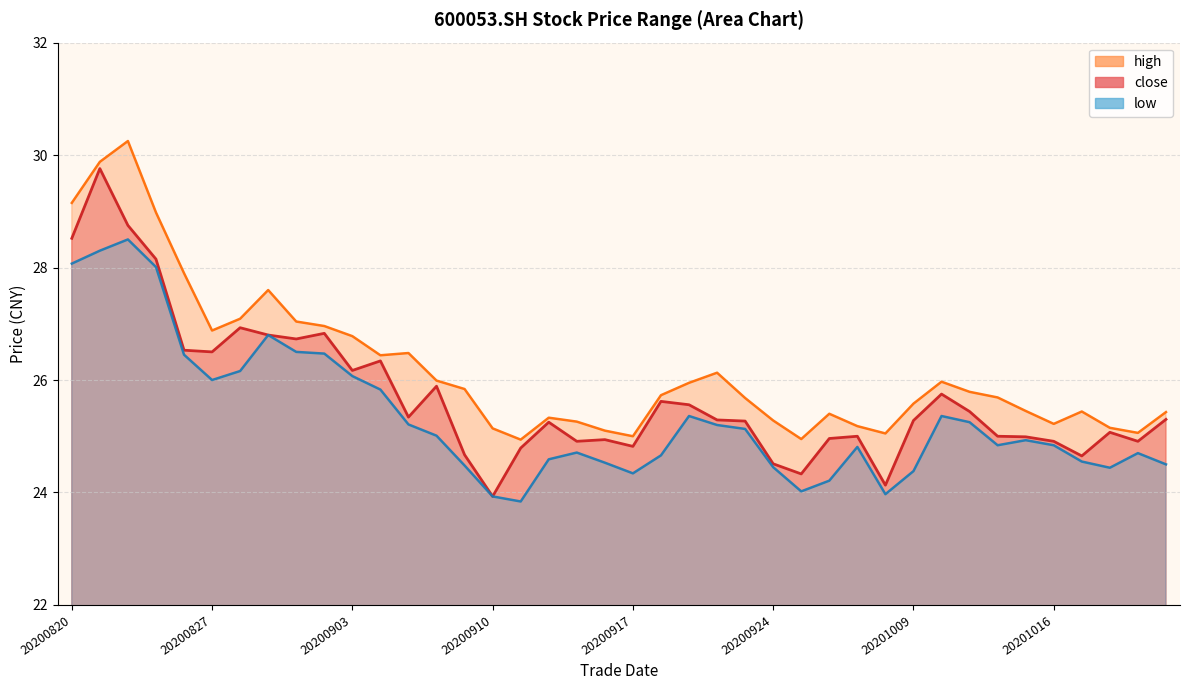

Reading left to right, extract all data points from this chart.

close: 28.5	29.8	28.8	28.1	26.5	26.5	26.9	26.8	26.7	26.8	26.2	26.3	25.3	25.9	24.7	23.9	24.8	25.2	24.9	24.9	24.8	25.6	25.6	25.3	25.3	24.5	24.3	25.0	25.0	24.1	25.3	25.8	25.4	25.0	25.0	24.9	24.6	25.1	24.9	25.3
high: 29.1	29.9	30.2	29.0	27.9	26.9	27.1	27.6	27.0	27.0	26.8	26.4	26.5	26.0	25.8	25.1	24.9	25.3	25.3	25.1	25.0	25.7	25.9	26.1	25.7	25.3	24.9	25.4	25.2	25.1	25.6	26.0	25.8	25.7	25.4	25.2	25.4	25.1	25.1	25.4
low: 28.1	28.3	28.5	28.0	26.4	26.0	26.2	26.8	26.5	26.5	26.1	25.8	25.2	25.0	24.5	23.9	23.8	24.6	24.7	24.5	24.3	24.7	25.4	25.2	25.1	24.4	24.0	24.2	24.8	24.0	24.4	25.4	25.2	24.8	24.9	24.8	24.6	24.4	24.7	24.5